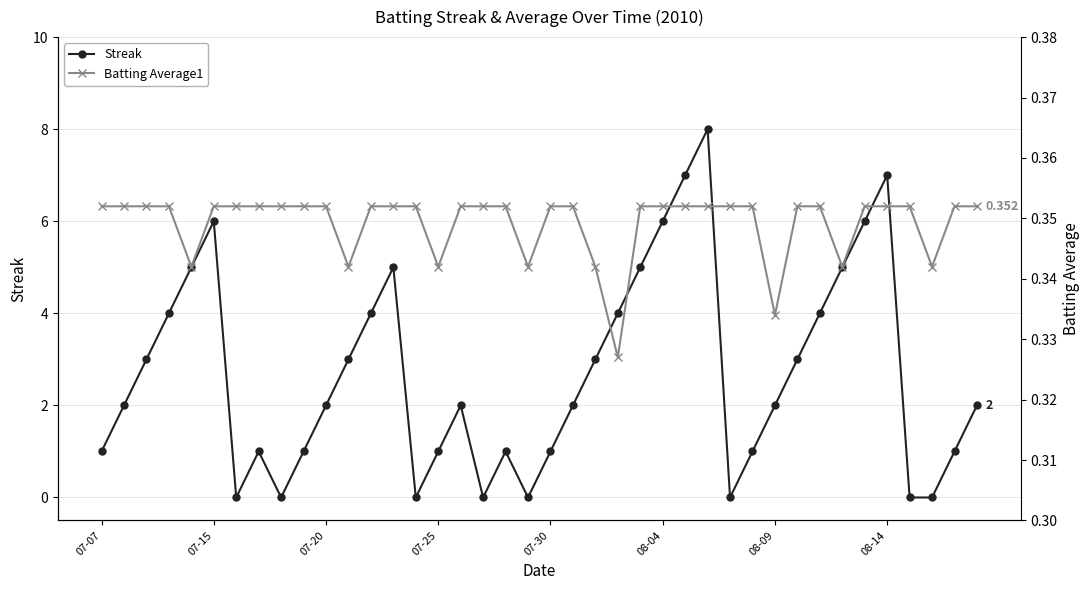

Which series ends up on top after the final intersection of Batting Average1 and Streak?

Streak